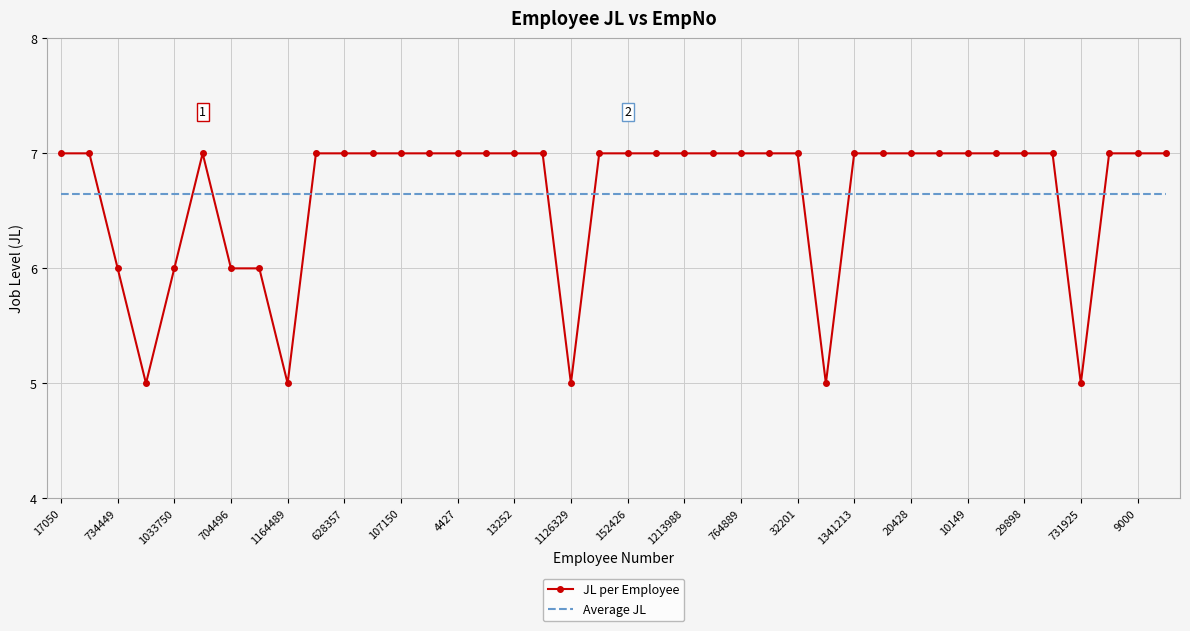

List the series in order of their peak value, lowest first.

Average JL, JL per Employee